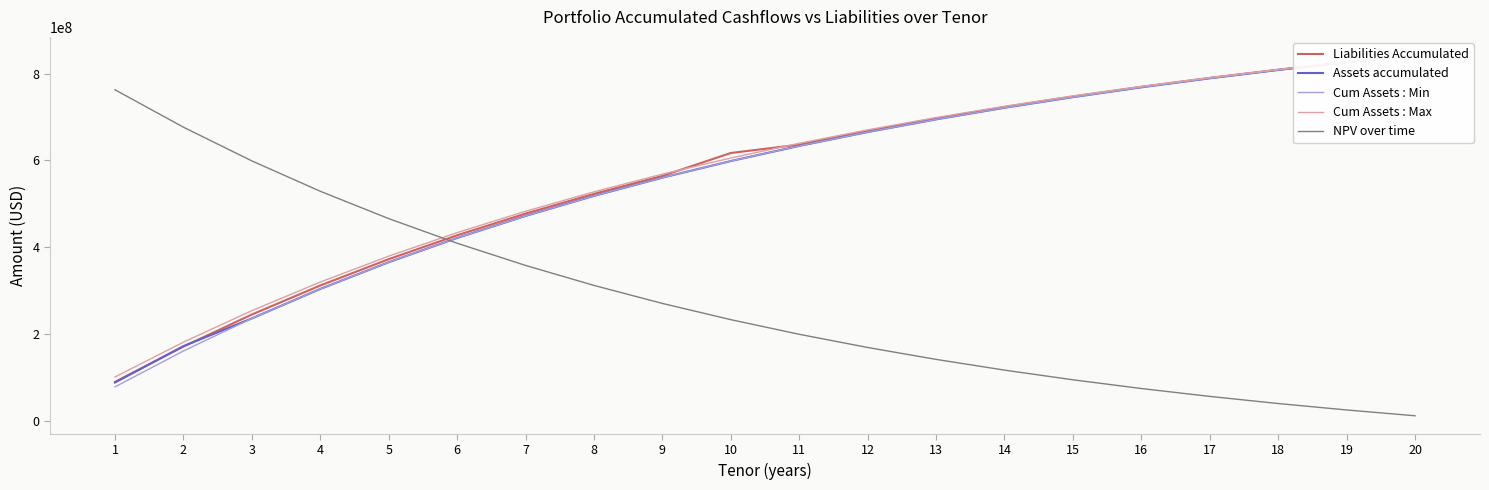

What is the sum of the Assets accumulated values at 18 and 13?

1502952676.7